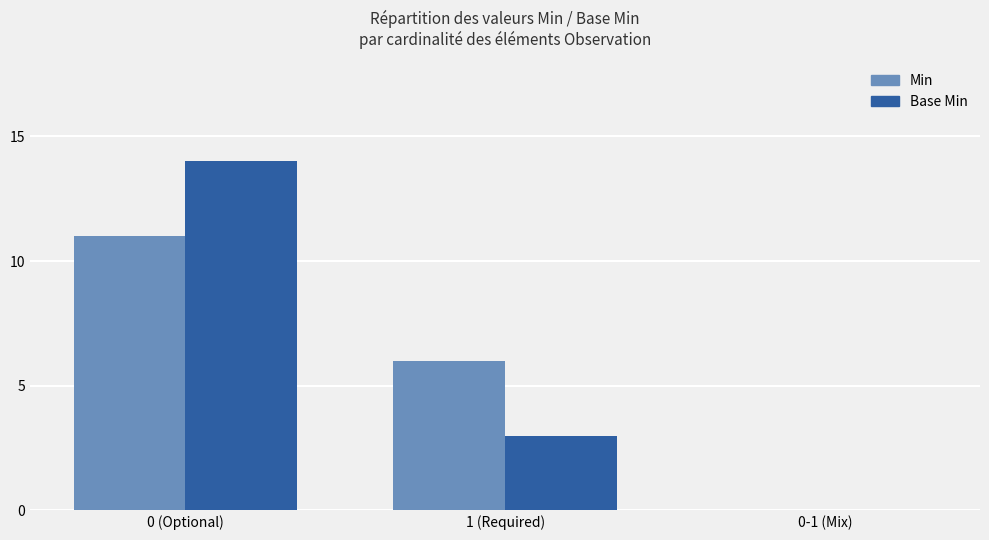

How many positive values does the Min series have?

2